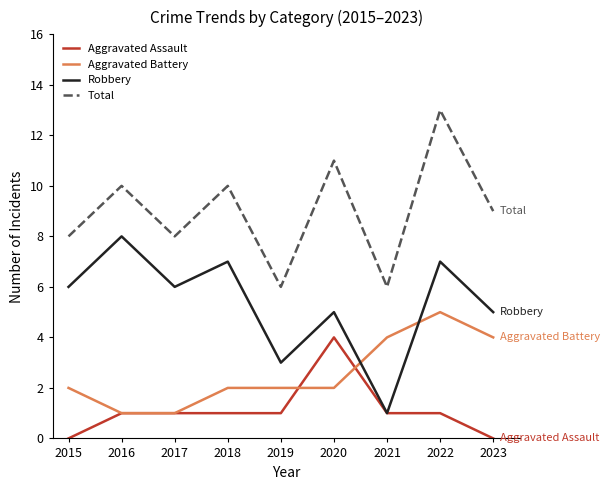

List the series in order of their overall mean, lowest first.

Aggravated Assault, Aggravated Battery, Robbery, Total